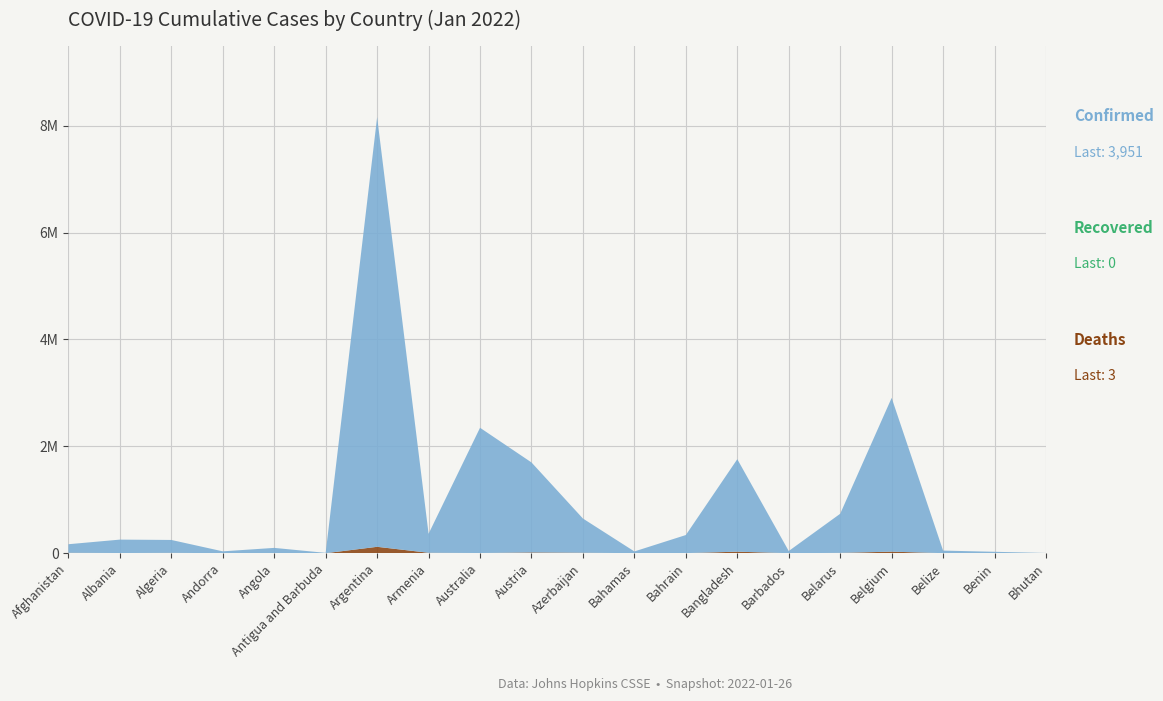

Reading left to right, extract all data points from this chart.

Confirmed: 160692	251015	241406	34701	97594	6023	8041520	355662	2344202	1684608	640148	32238	338524	1731524	40632	732104	2878212	48263	26309	3951
Deaths: 7401	3317	6516	145	1891	122	119703	8033	3330	14030	8650	731	1399	28273	277	5976	28863	622	163	3
Recovered: 0	0	0	0	0	0	0	0	0	0	0	0	0	0	0	0	0	0	0	0